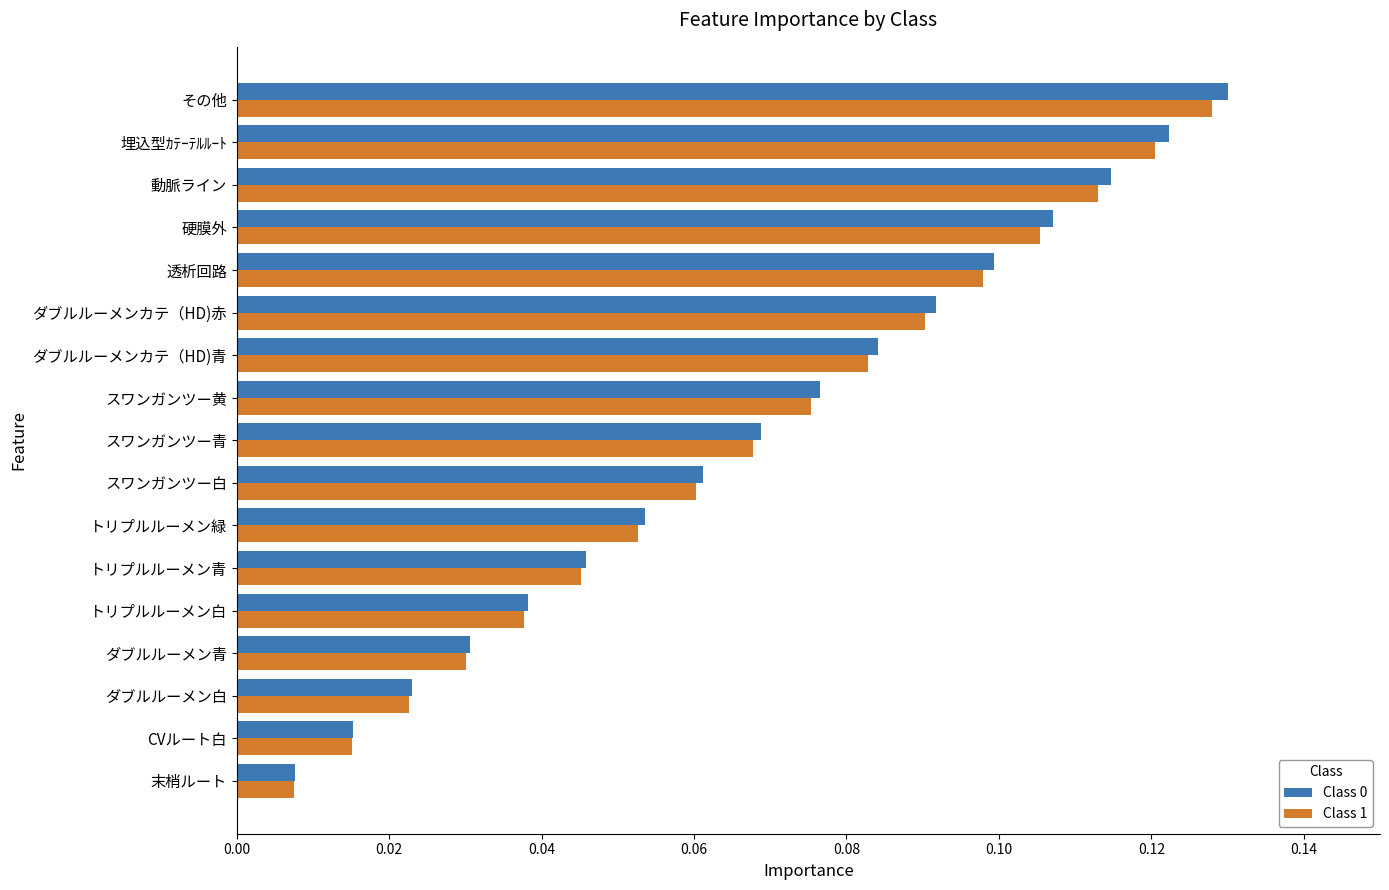

What is the sum of all Class 1 values?

1.2